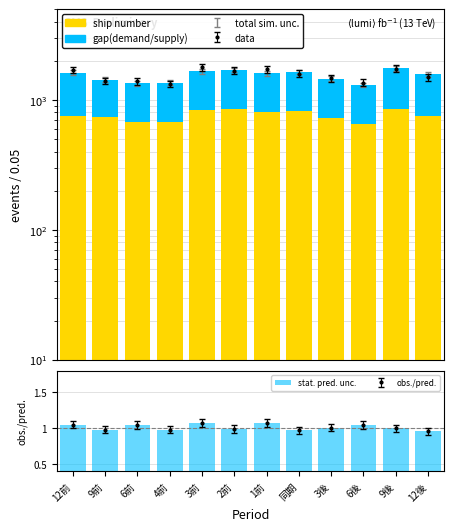

How many categories are shown in the chart?

12